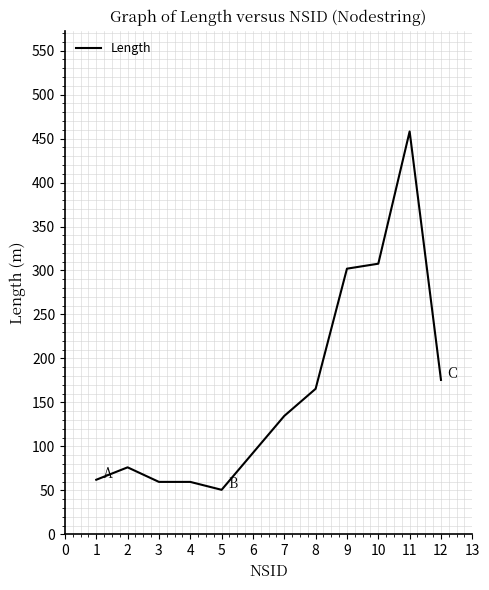

What is the greatest value displayed?

458.1